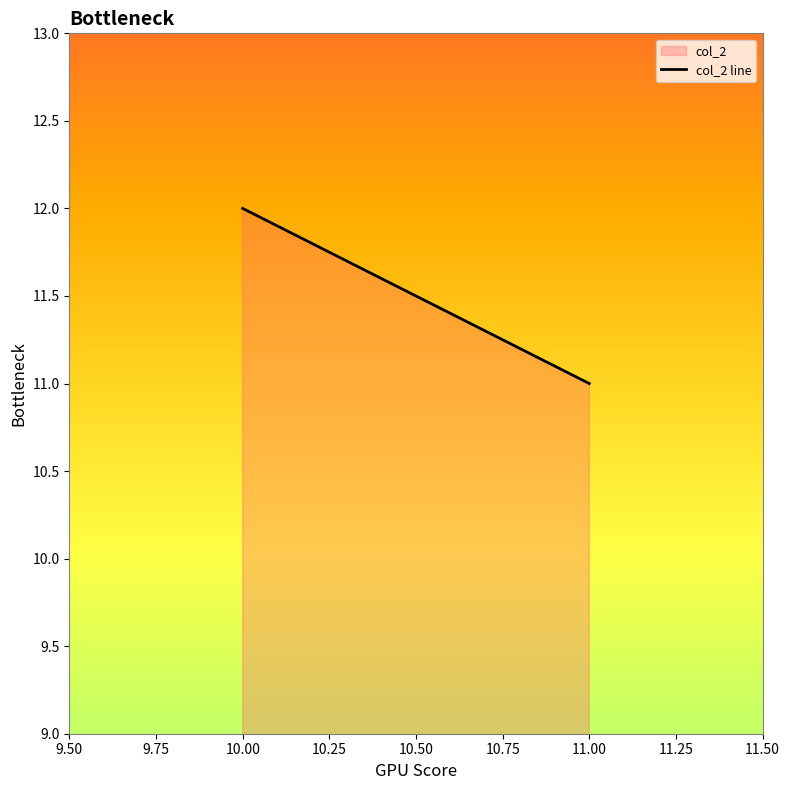

Does the chart display data point markers on the line(s)?

No